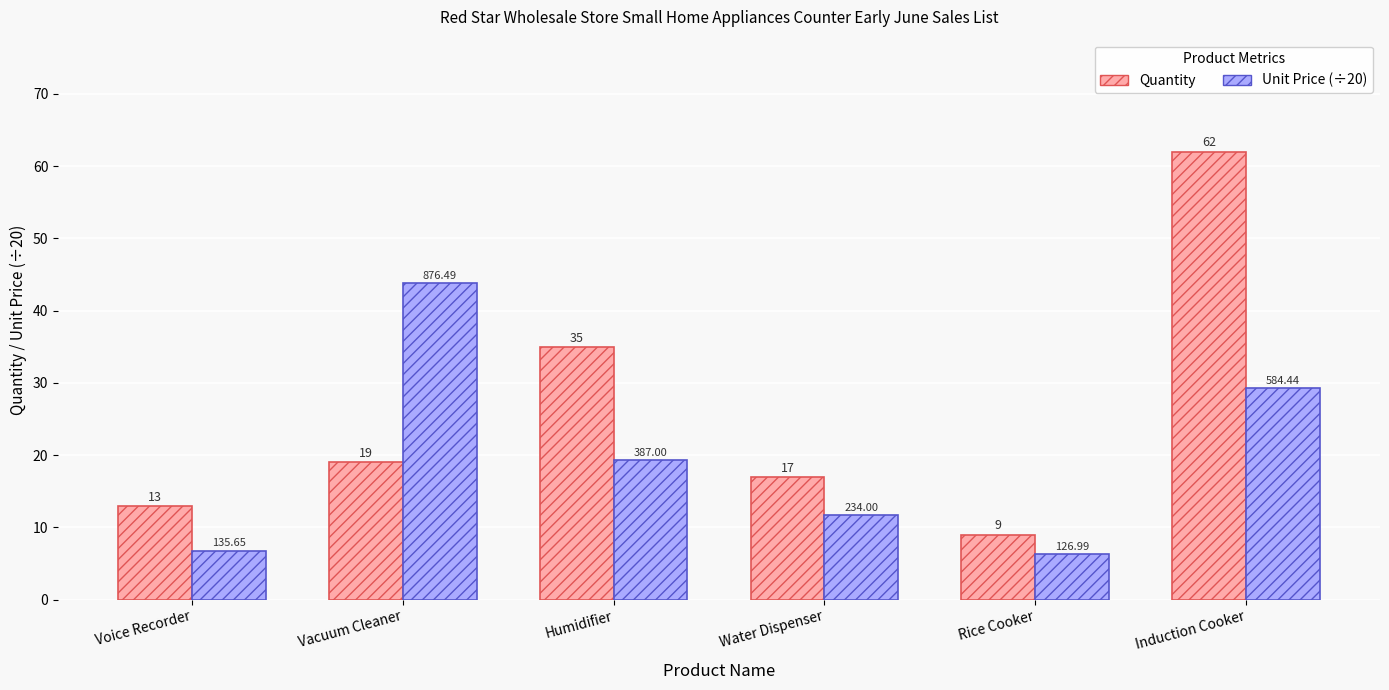

At which label is Unit Price (÷20) closest to 25?

Induction Cooker